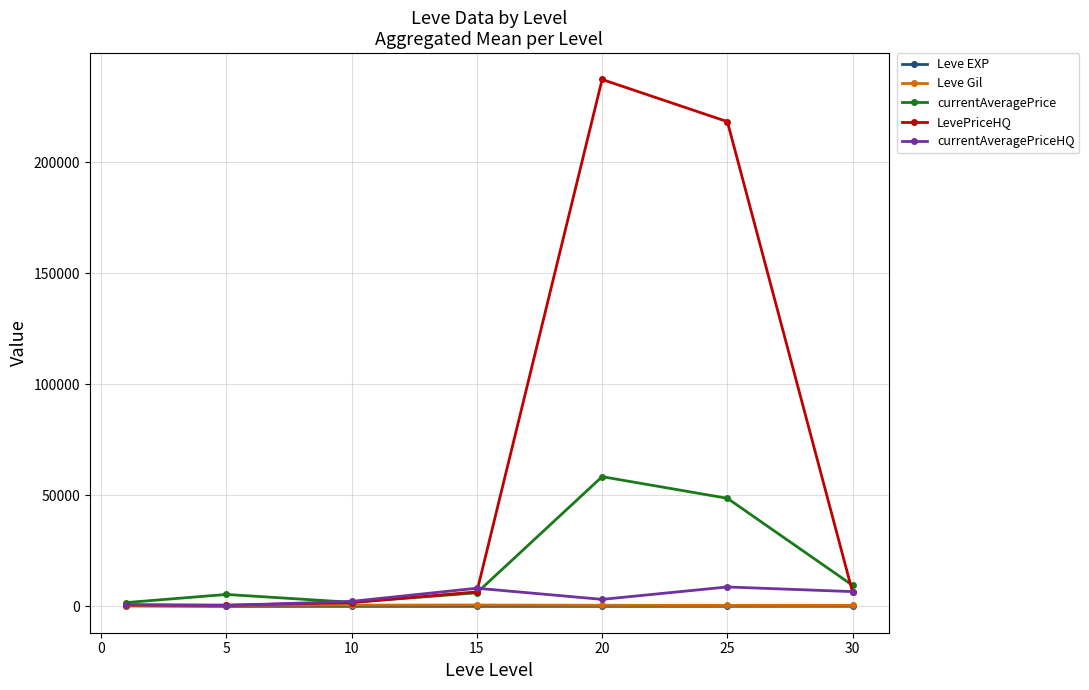

Which series has the widest spread of values?

LevePriceHQ